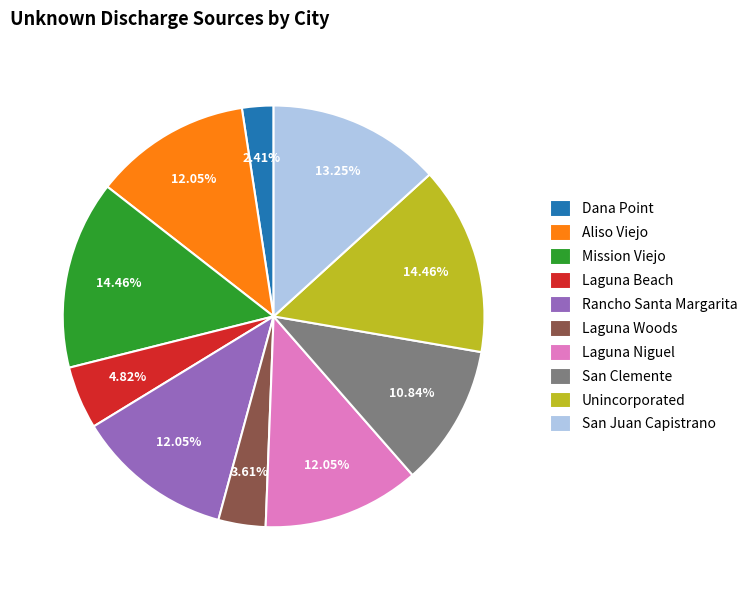

To the nearest percent, what portion does San Clemente represent?

11%